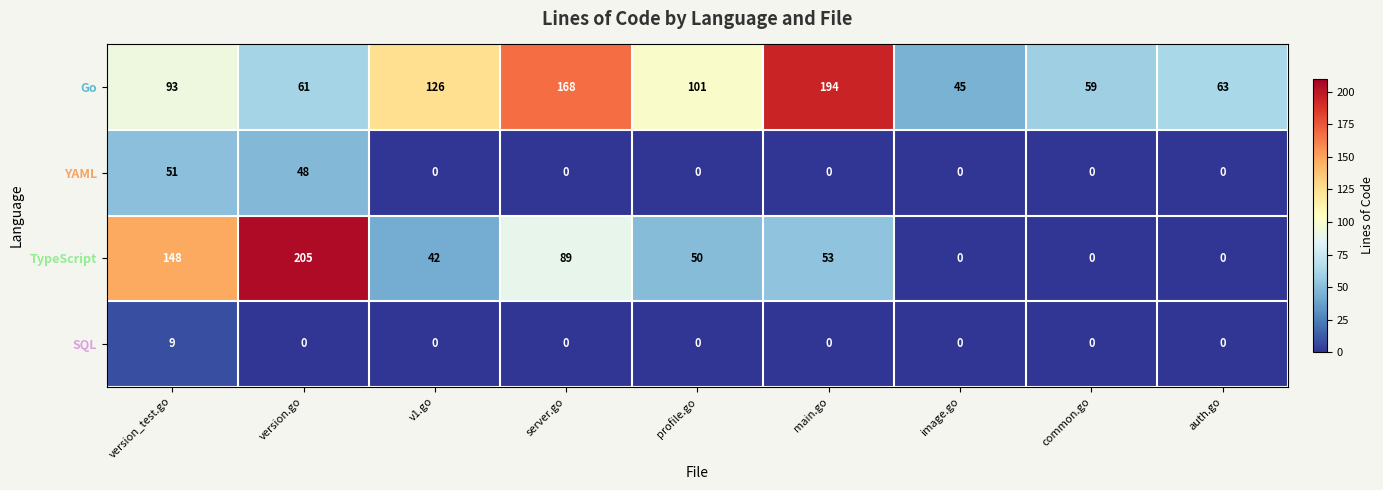

What is the maximum value shown in the chart?

205